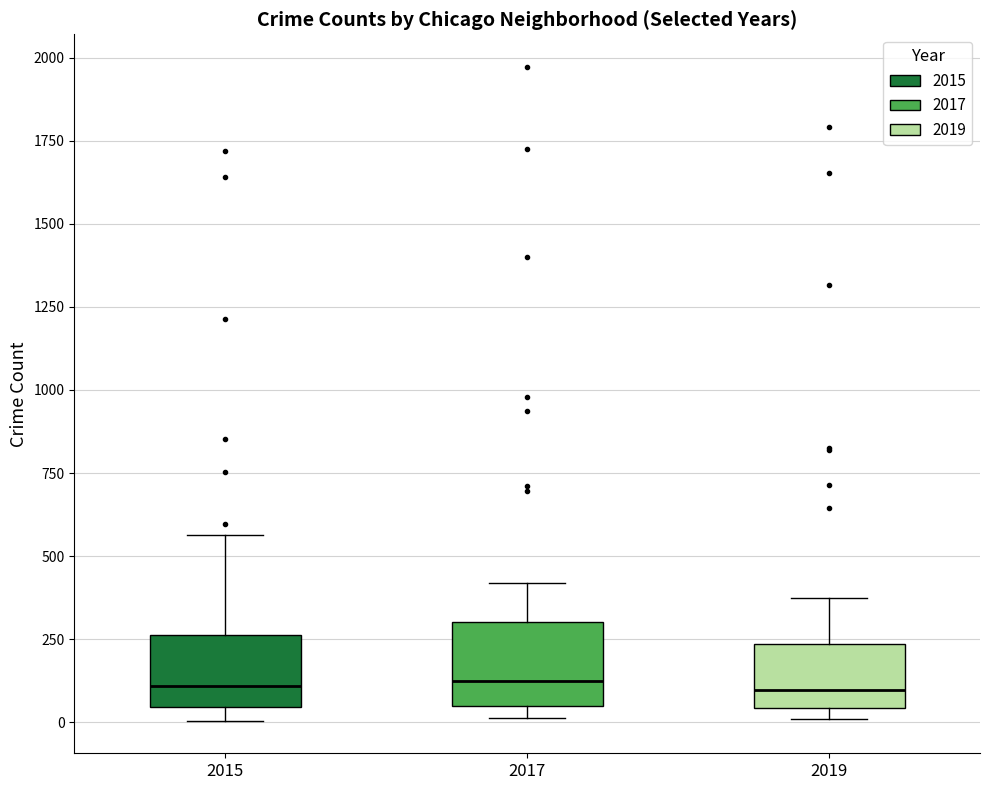

Where is the upper edge of the box at x = 2015 on the y-axis? The values are not printed on the chart, so give them approximately, as read against the axis.

250